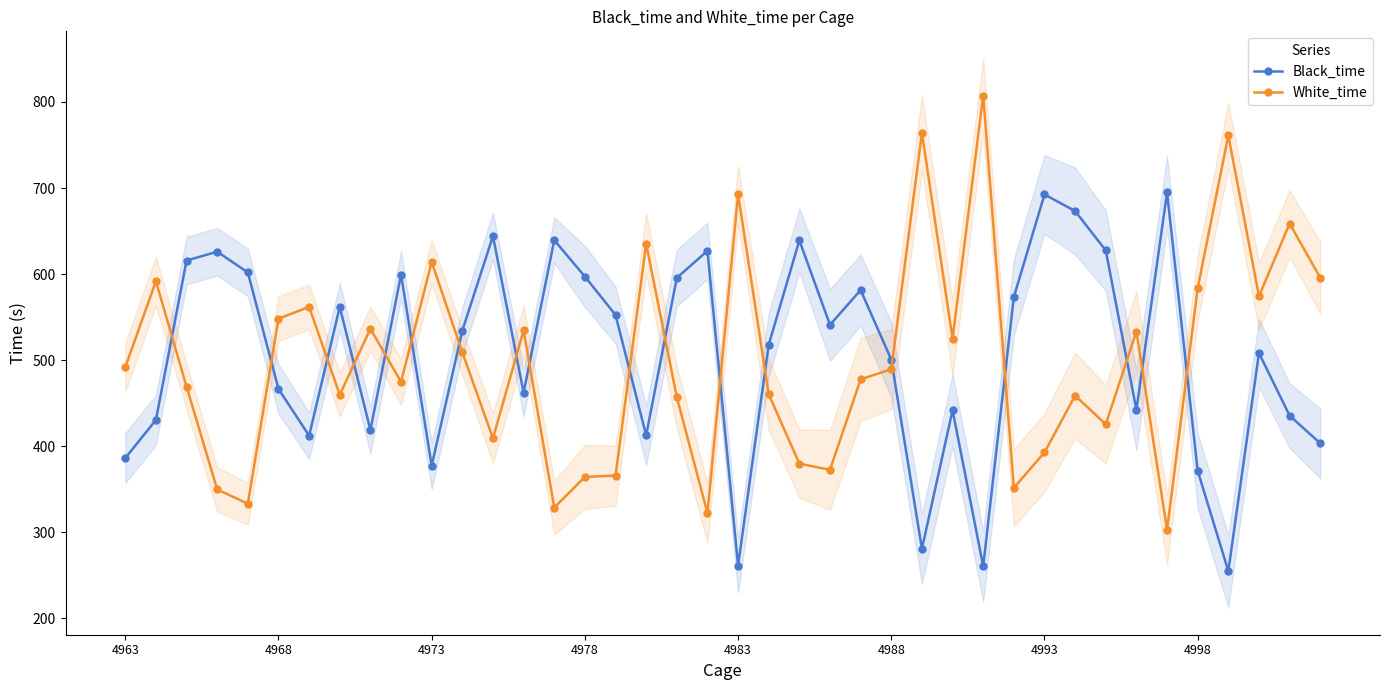

What is the smallest value displayed?

254.8